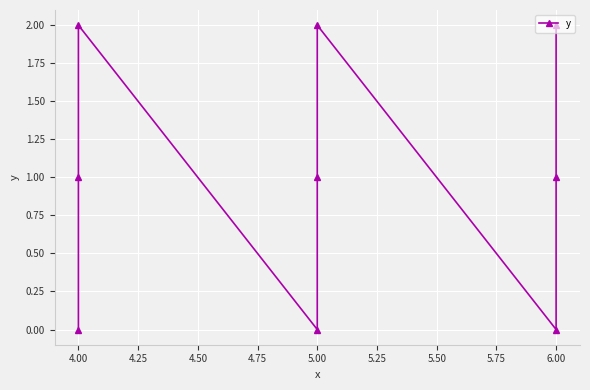

How many points are higher than both their immediate neighbors (excluding endpoints)?

2